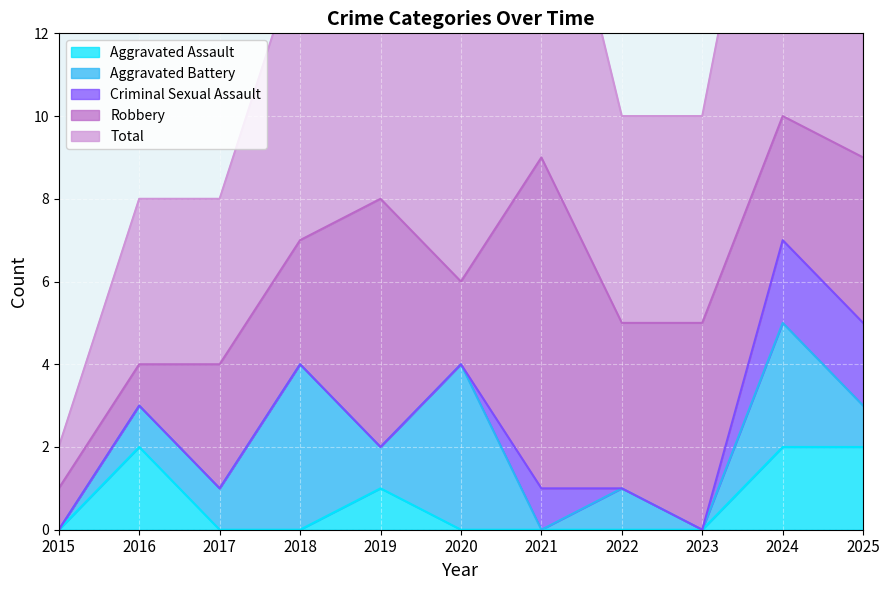

How many lines are shown in the chart?

5